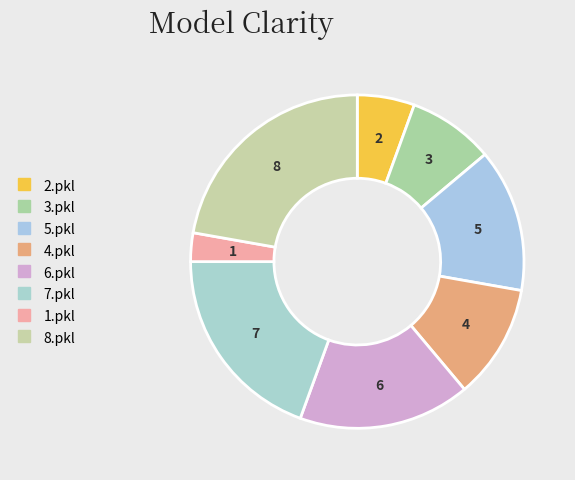

Is it true that 2.pkl is 6% of the pie?

True